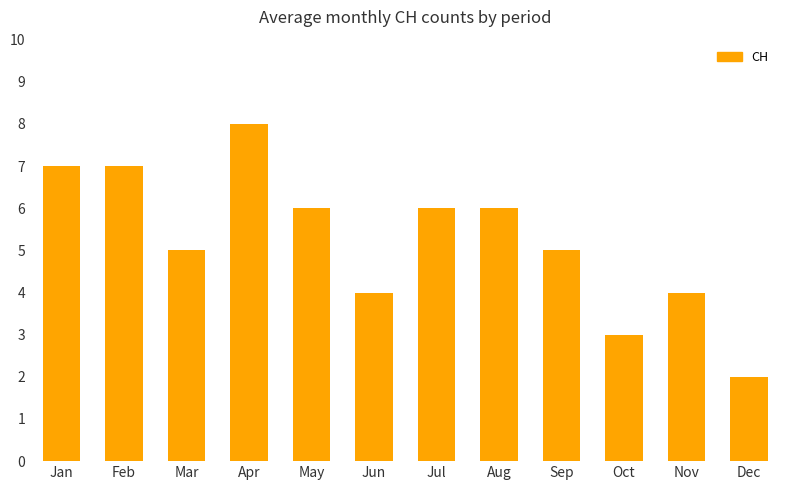

Which label corresponds to the largest value in the chart?

Apr